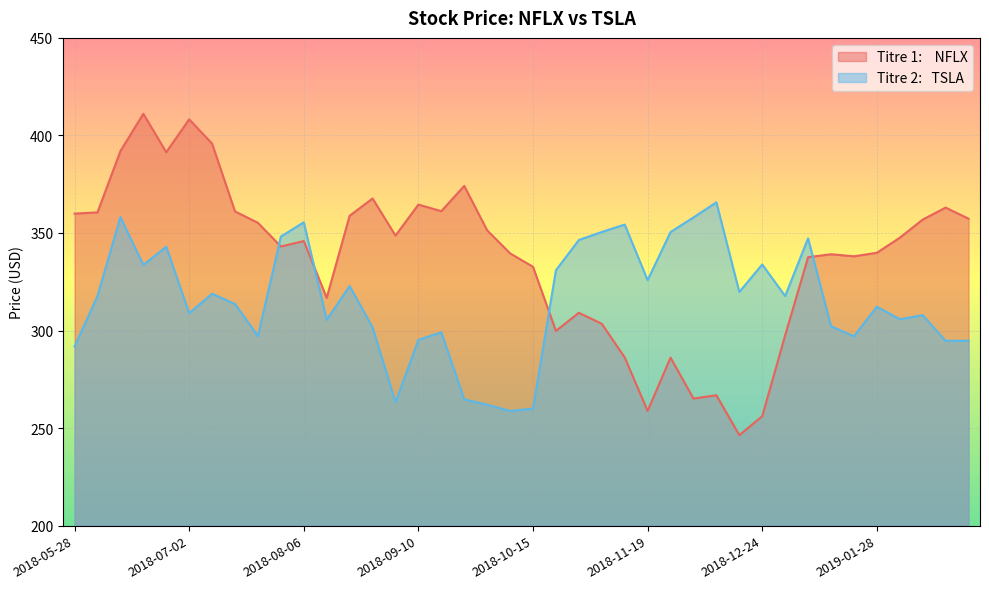

Which label corresponds to the largest value in the chart?

2018-06-18